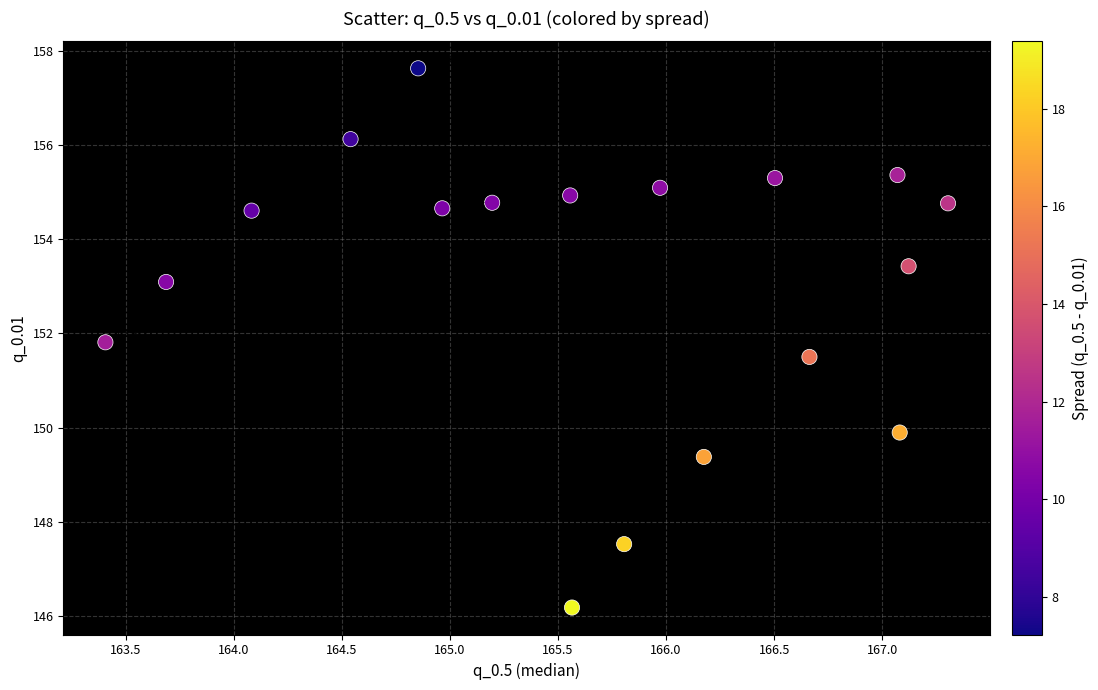

What Y value in the scatter plot is closest to 151?

151.5